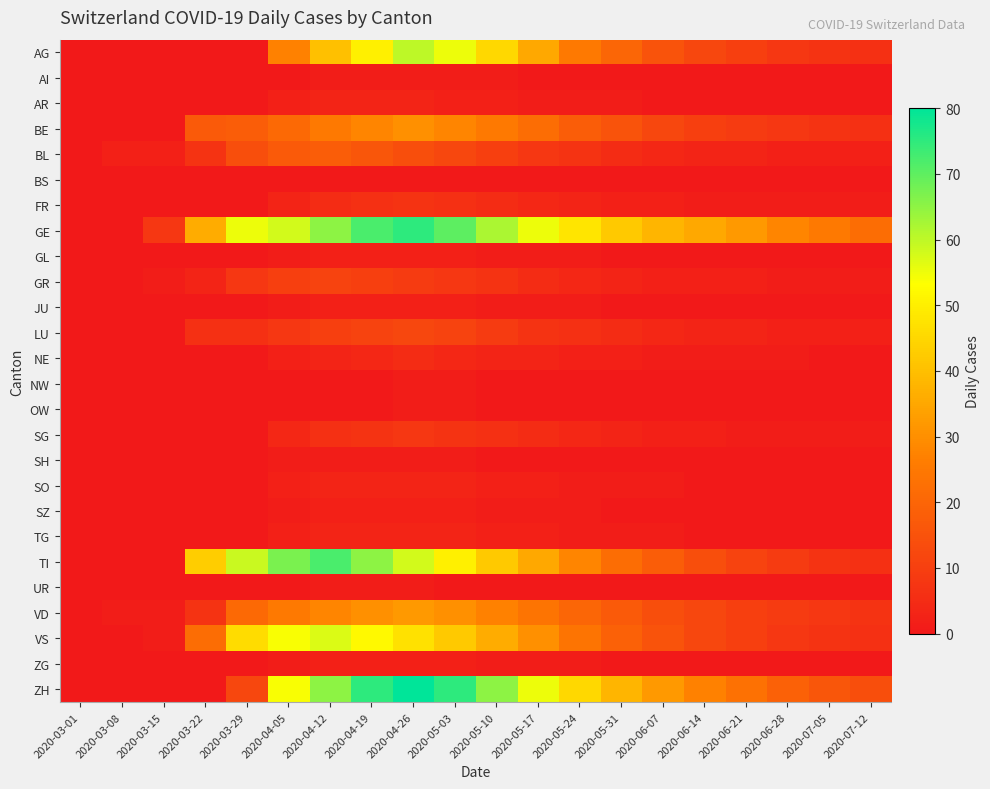

At which category is the sum across all series the highest?

2020-04-26